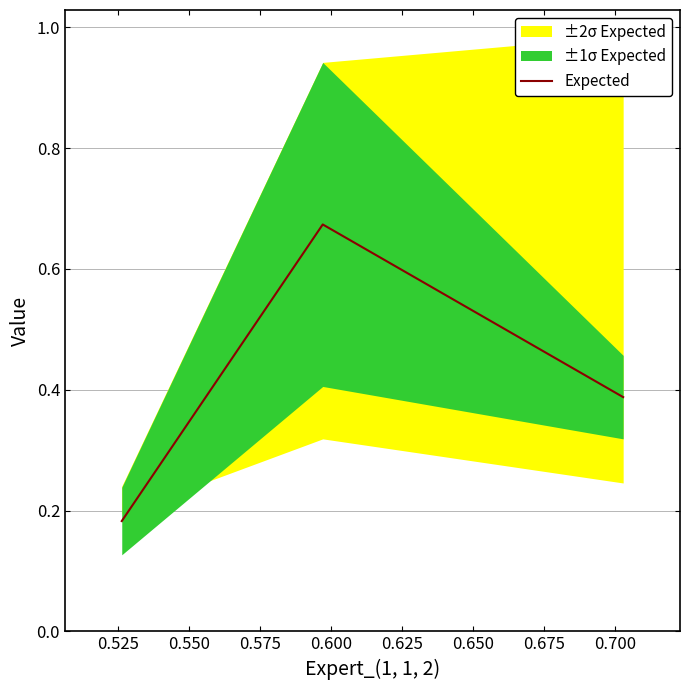

How many values are between 0 and 1?

3